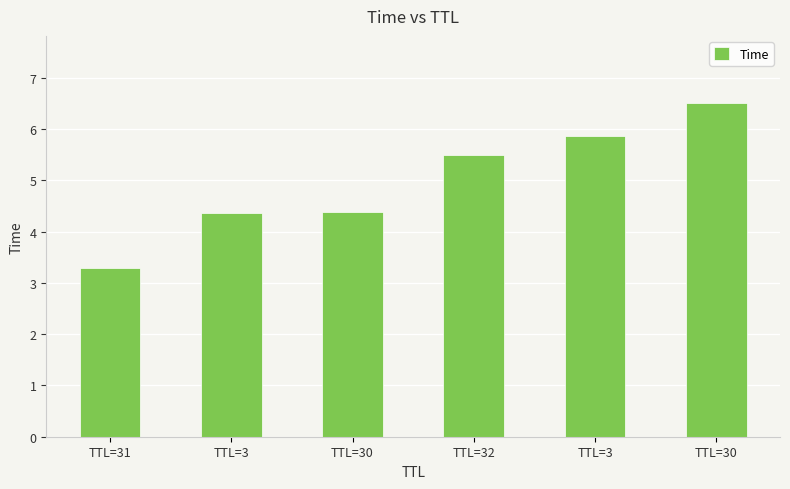

How many values are below 5?

3